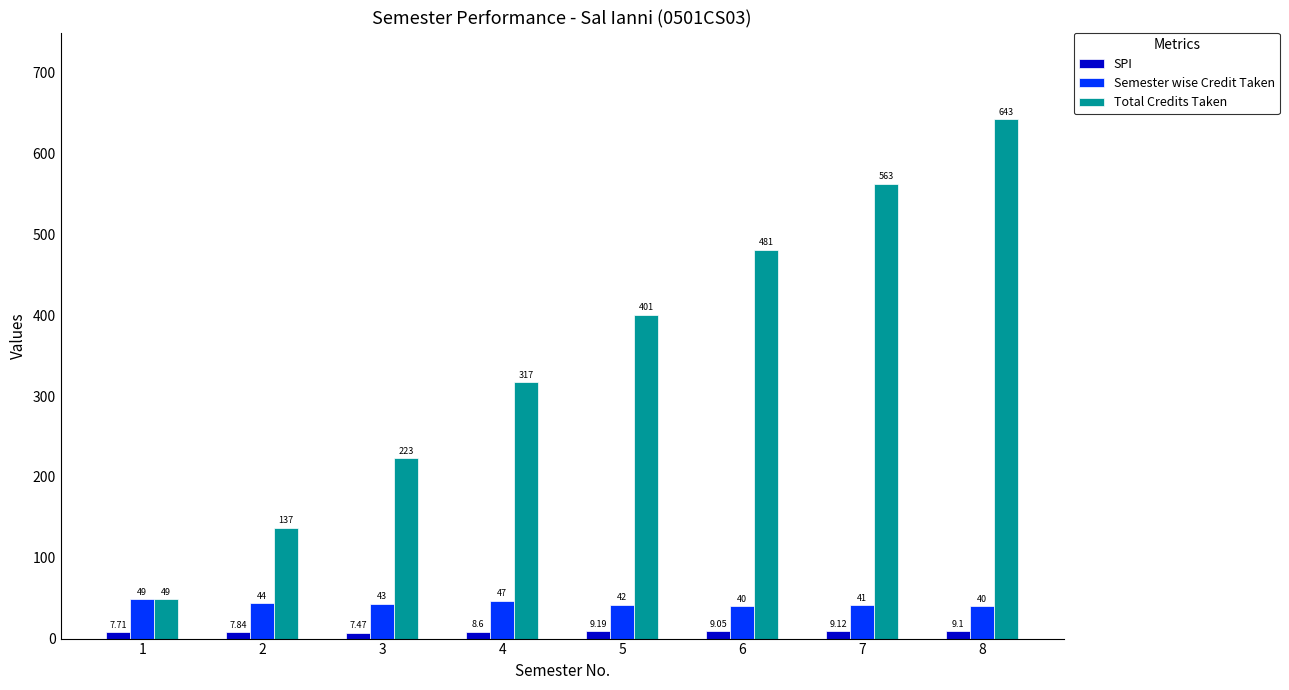

What is the total value across all series at 2?

188.8